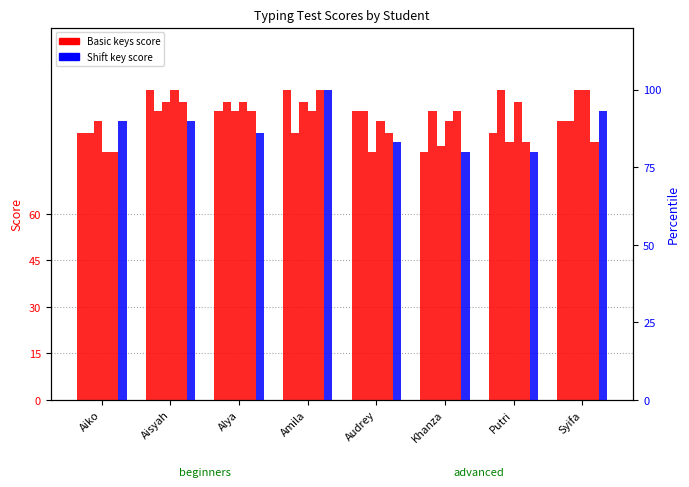

What is the lowest value of the col_8 series?

80